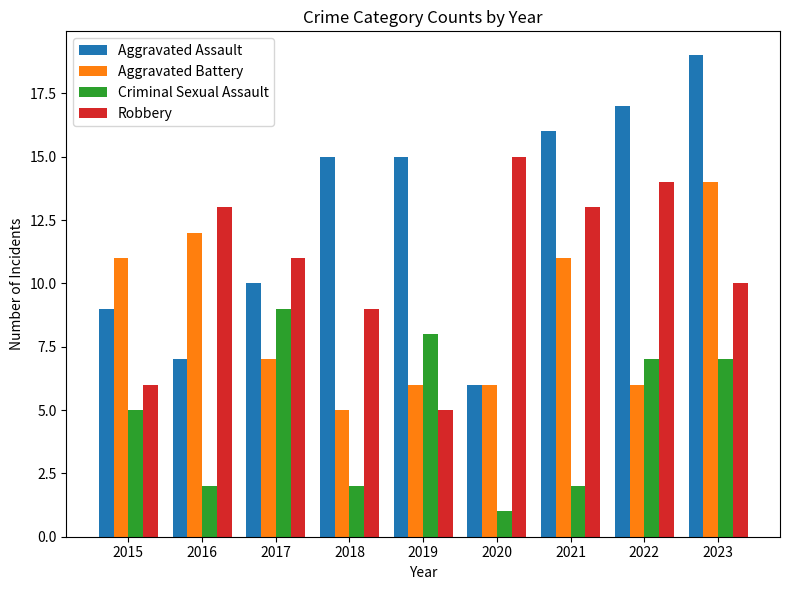

What is the difference between the maximum and minimum values in the Criminal Sexual Assault series?

8